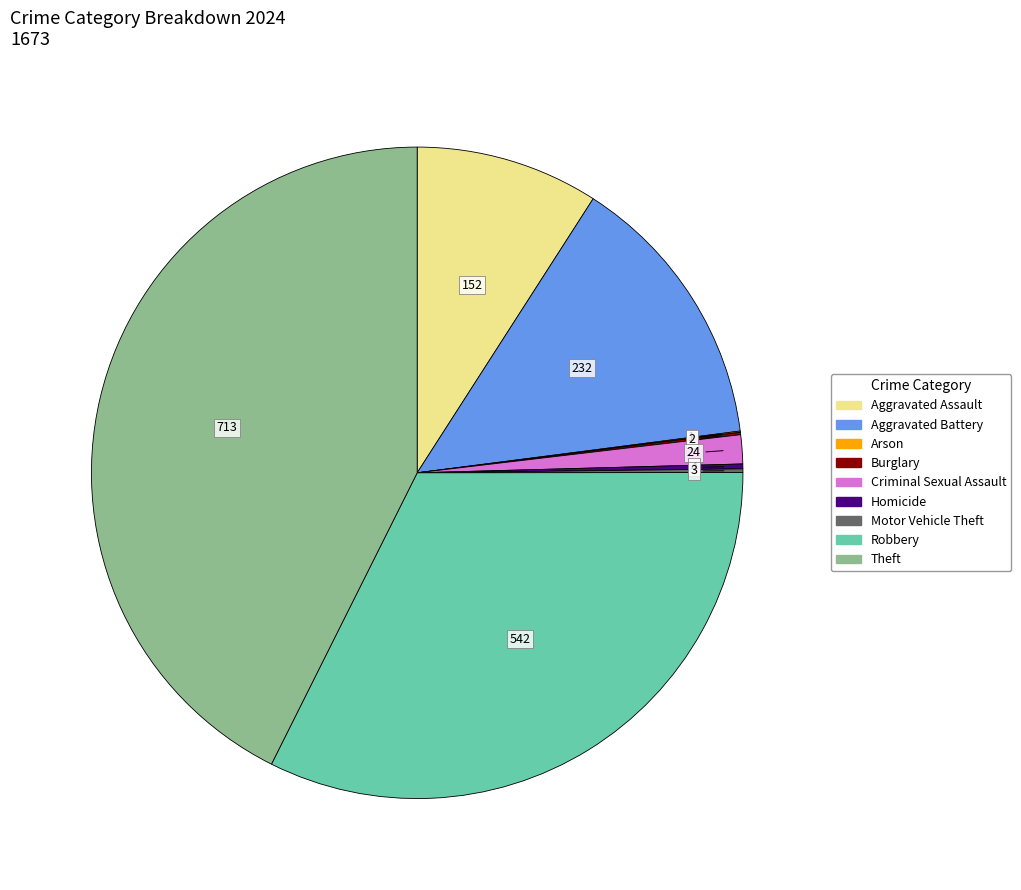

Which category has the biggest portion of the pie?

Theft